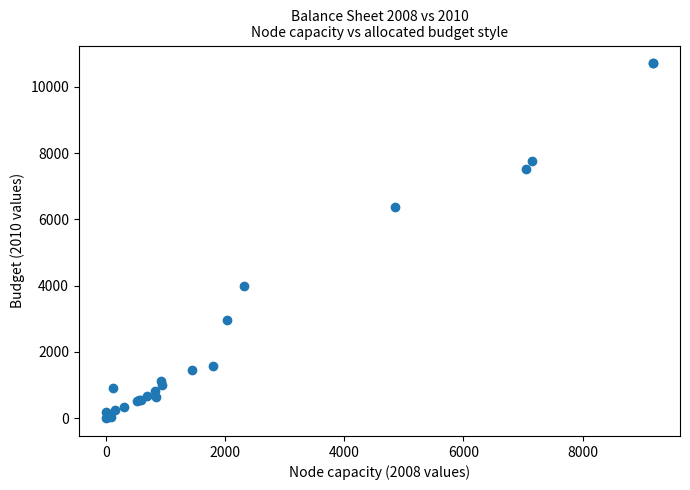

What Y value in the scatter plot is closest to 5354?

6363